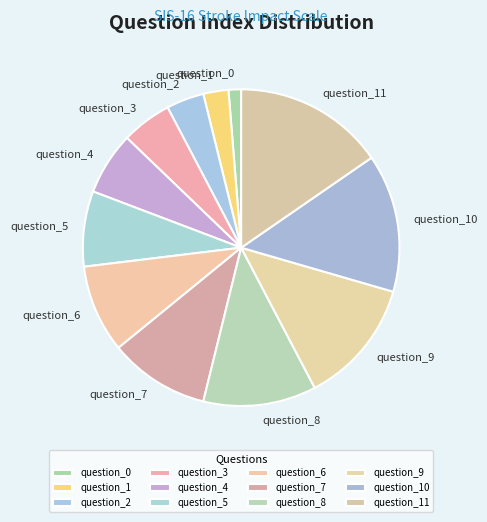

Does any single category account for the majority?

No